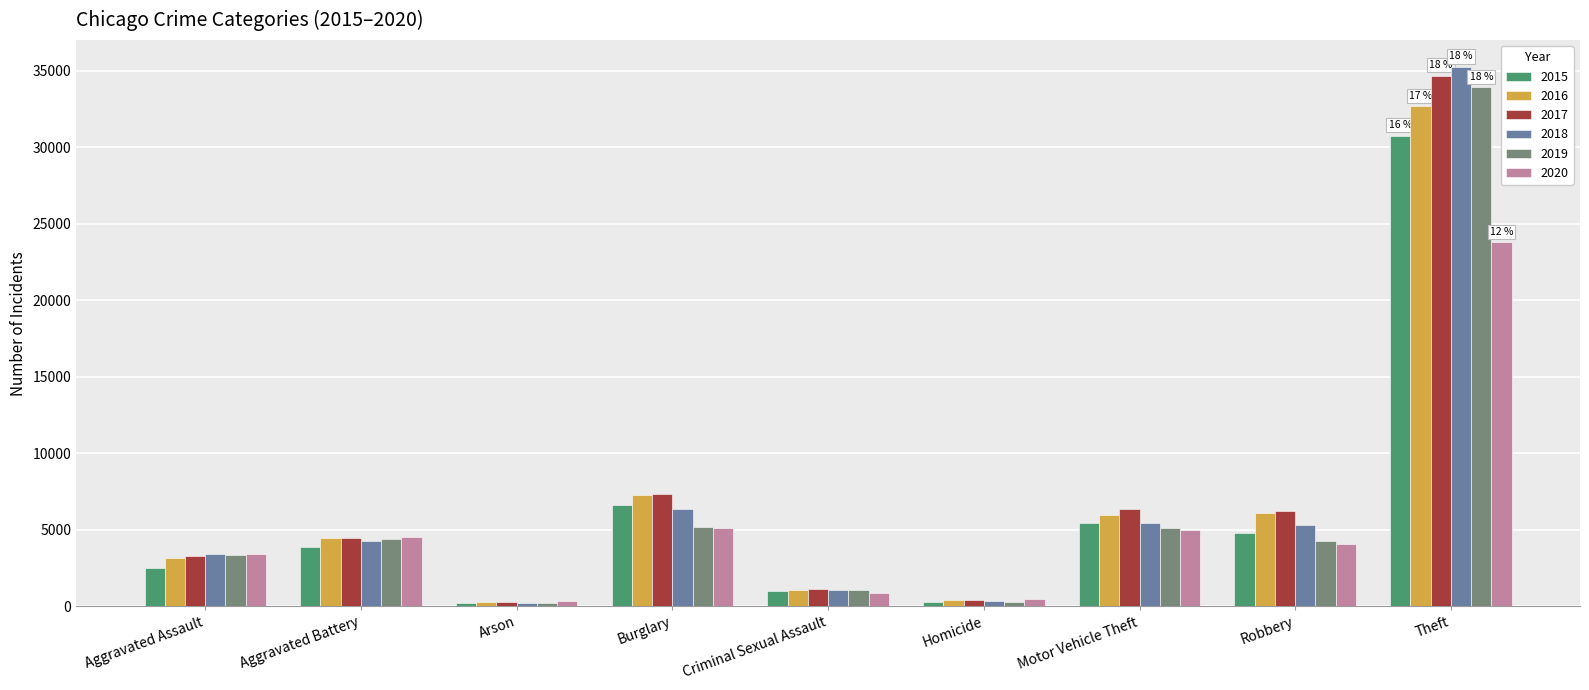

Count the number of categories in the chart.

9